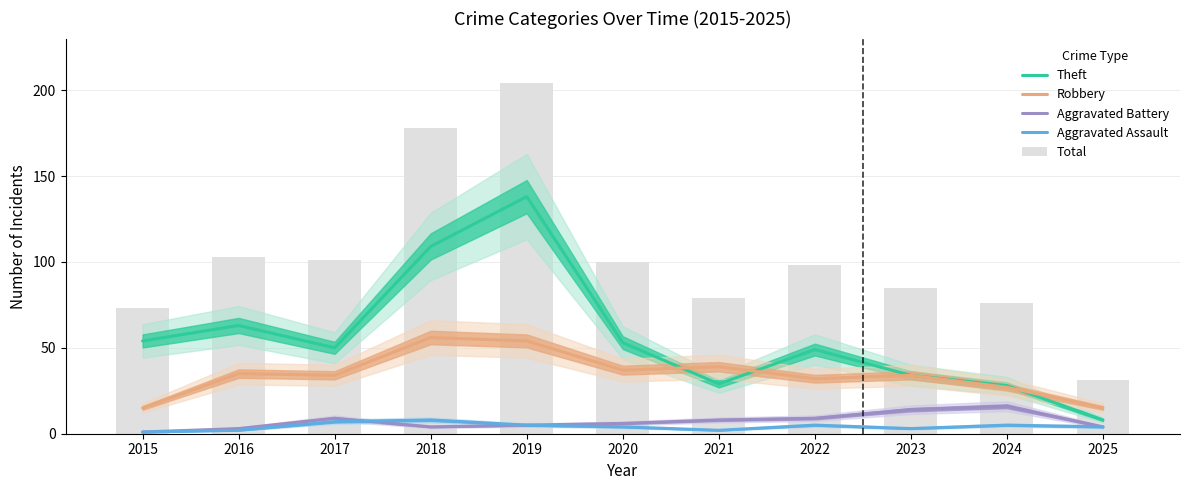

Where does the Aggravated Battery series first go above 6?

2017